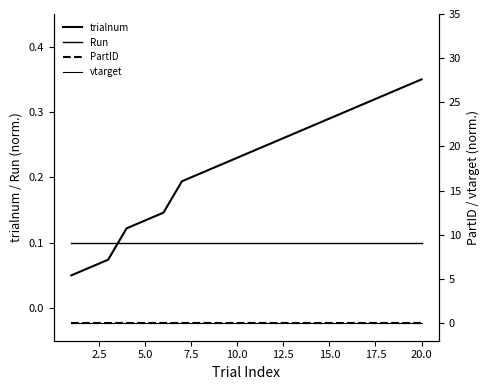

How many lines are shown in the chart?

4